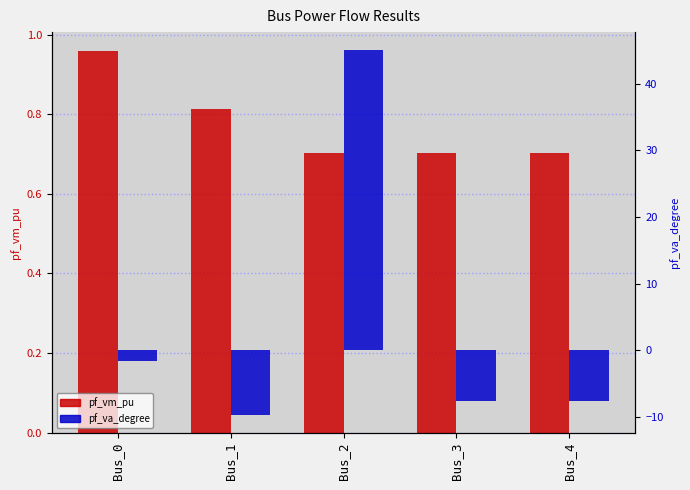

How many values in pf_va_degree are above zero?

1